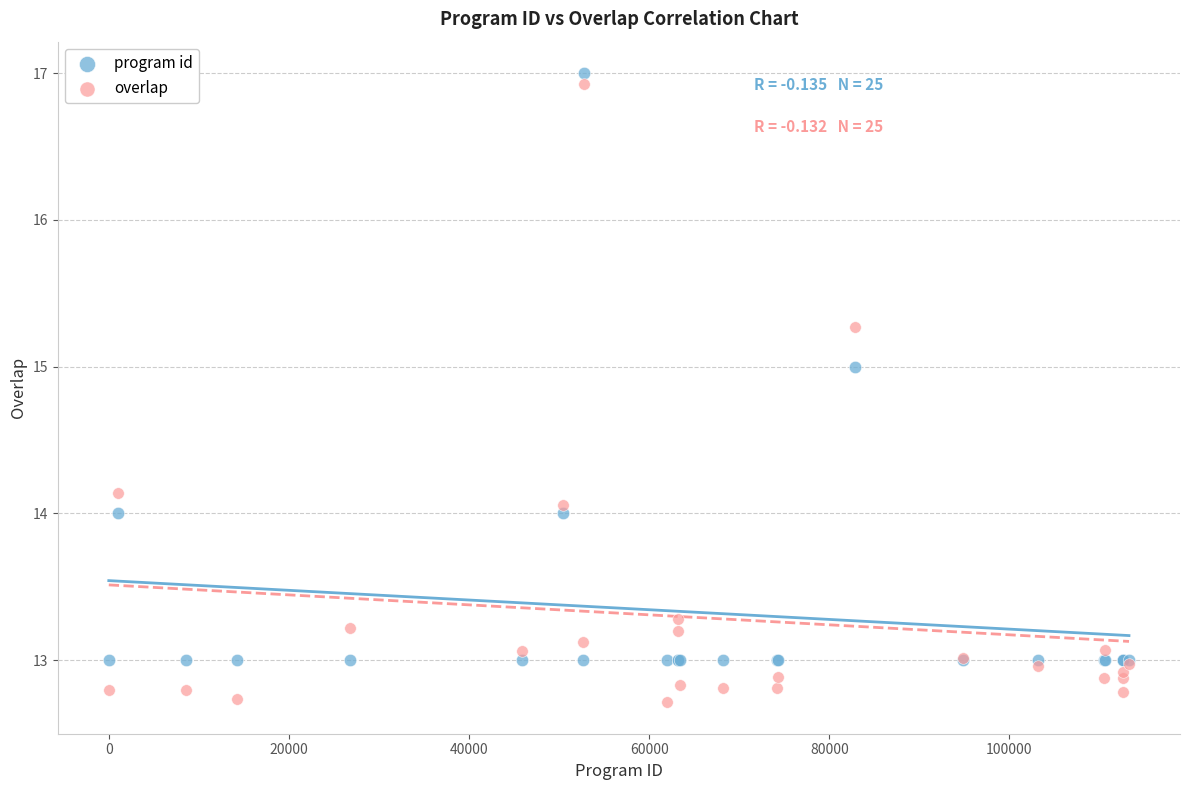

Which series has the widest spread of Y values?

overlap